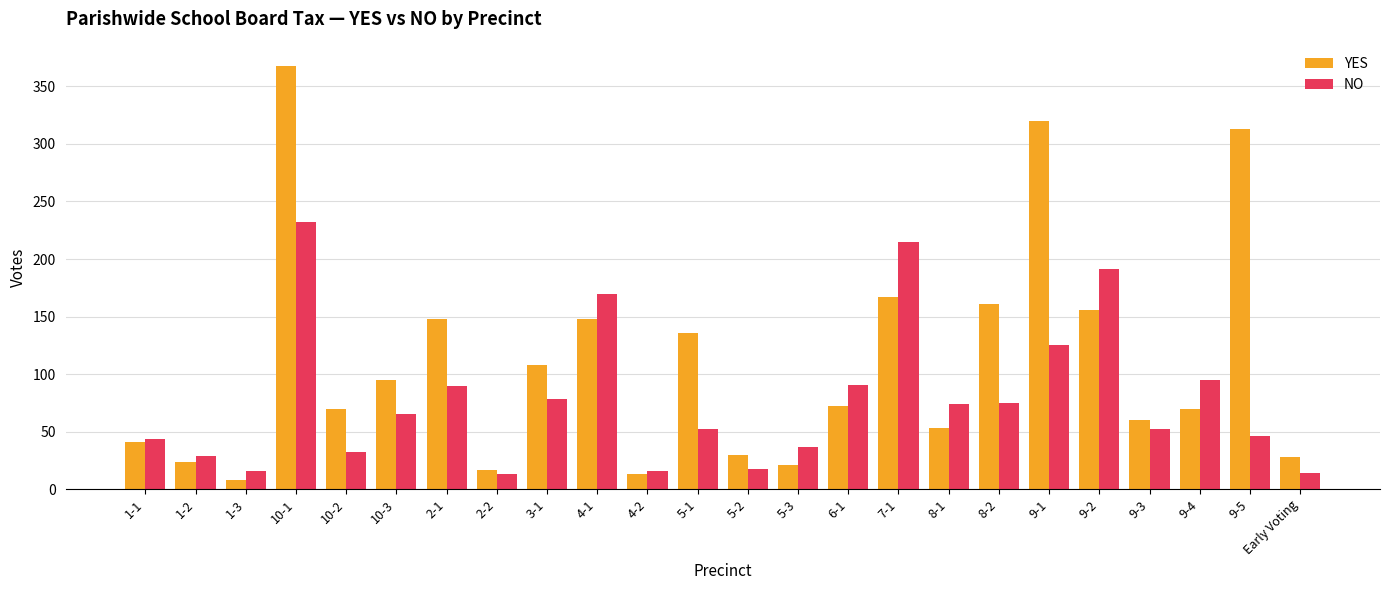

What is the difference between the maximum and second lowest values in the YES series?

355